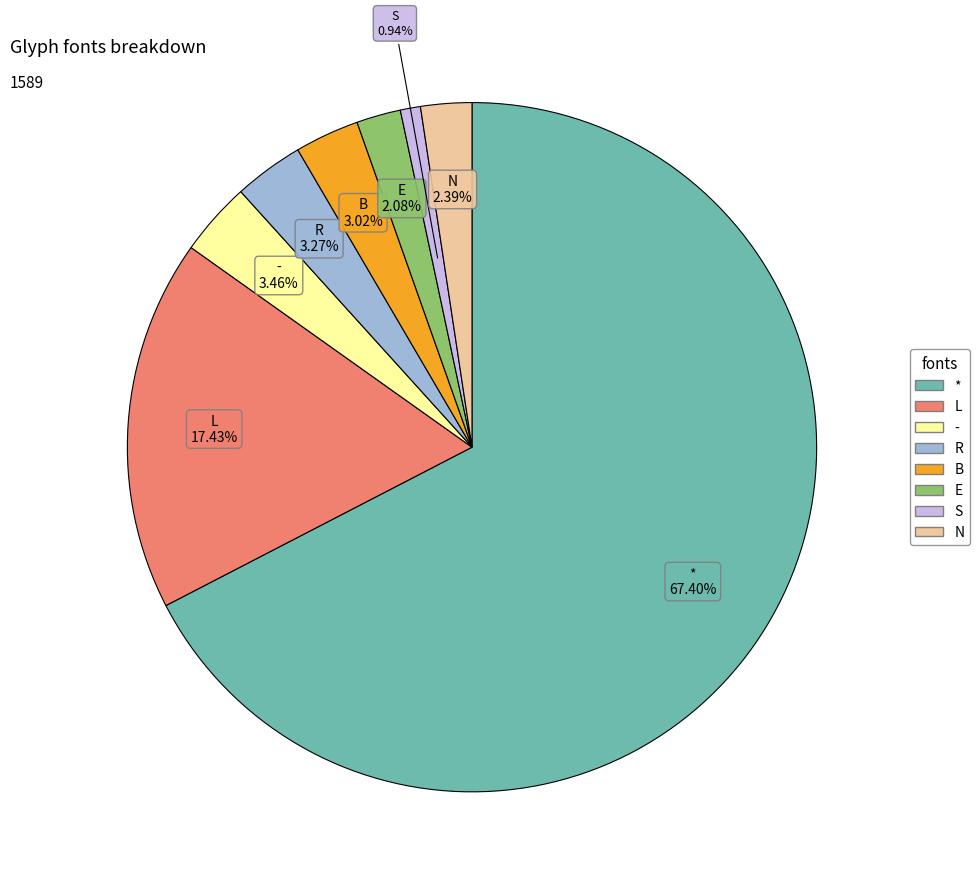

To the nearest percent, what is the difference between the largest and smallest slice percentages?

66%